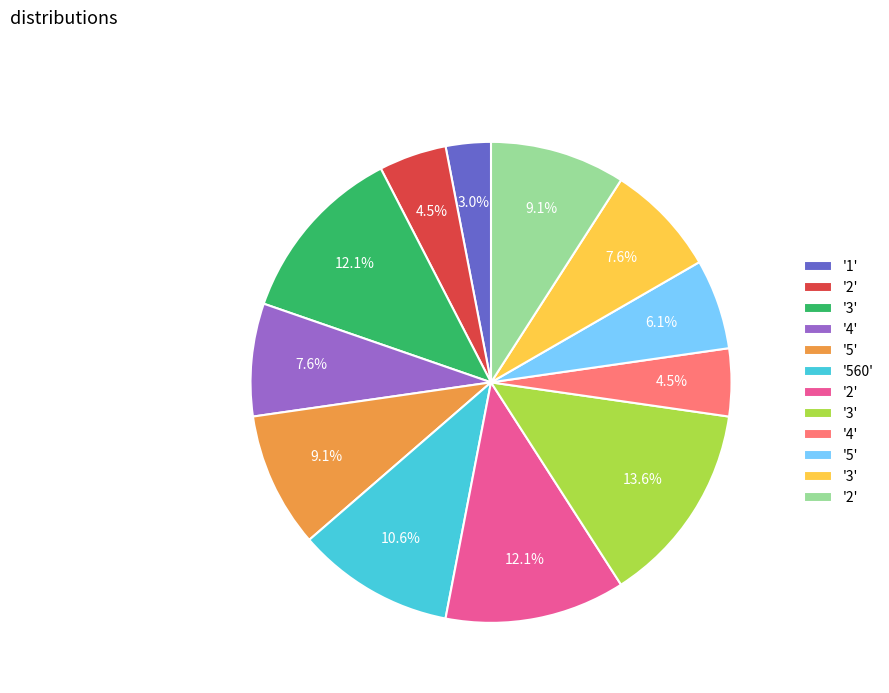

How many segments does this pie chart have?

12